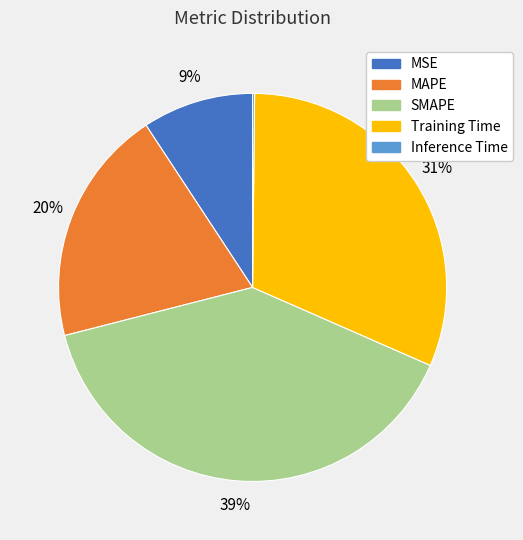

Is the sum of Training Time and MAPE greater than half?

Yes